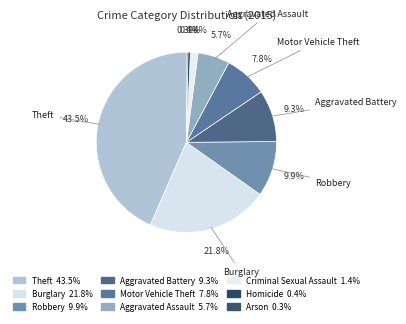

To the nearest percent, what is the difference between the largest and smallest slice percentages?

43%